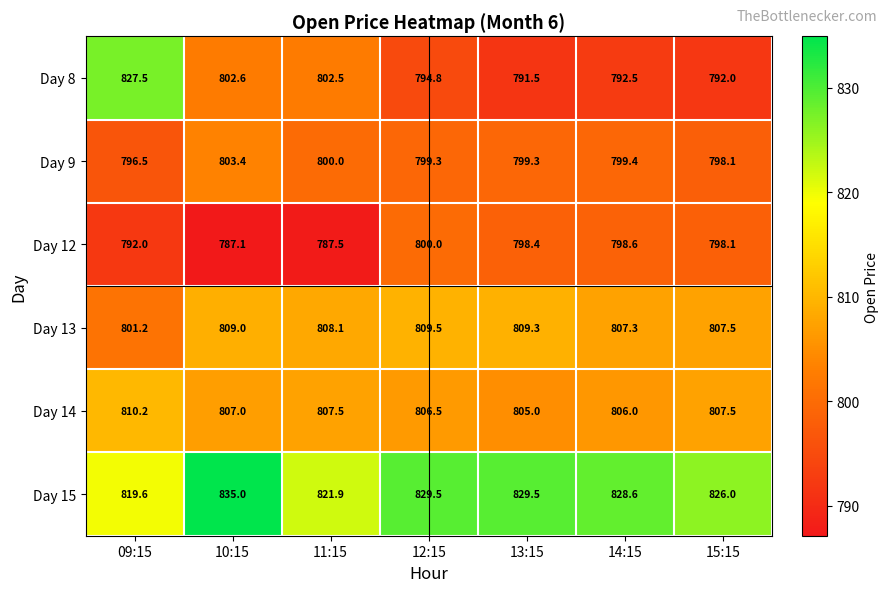

What is the average value of the Day 14 series?

807.1